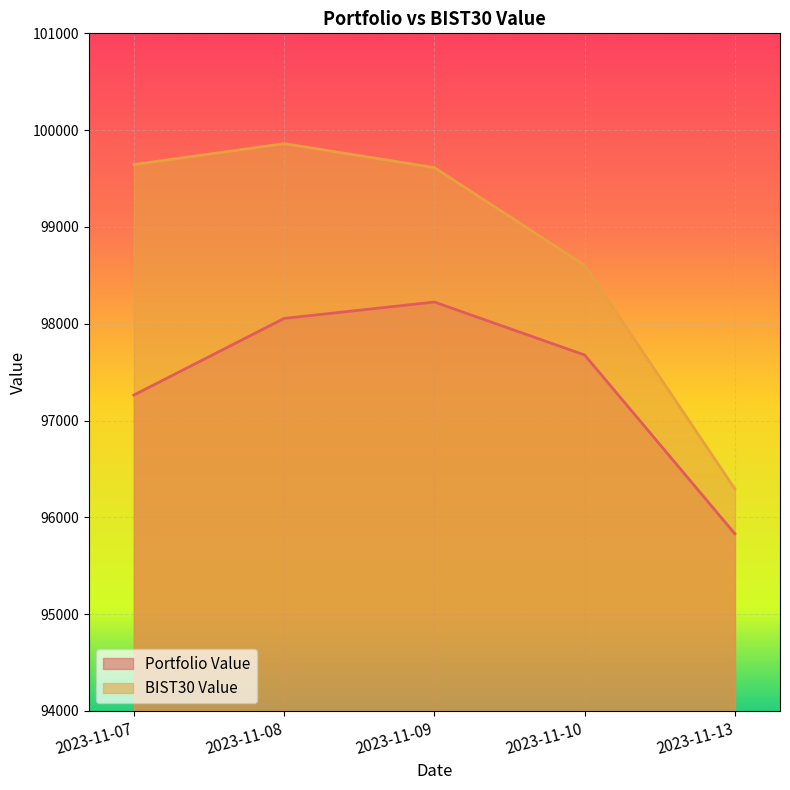

Reading left to right, list all the values displayed in this chart.

Portfolio Value: 97263.3	98055.1	98224.4	97677.2	95829.7
BIST30 Value: 99644.5	99860.5	99612.9	98603.3	96292.9